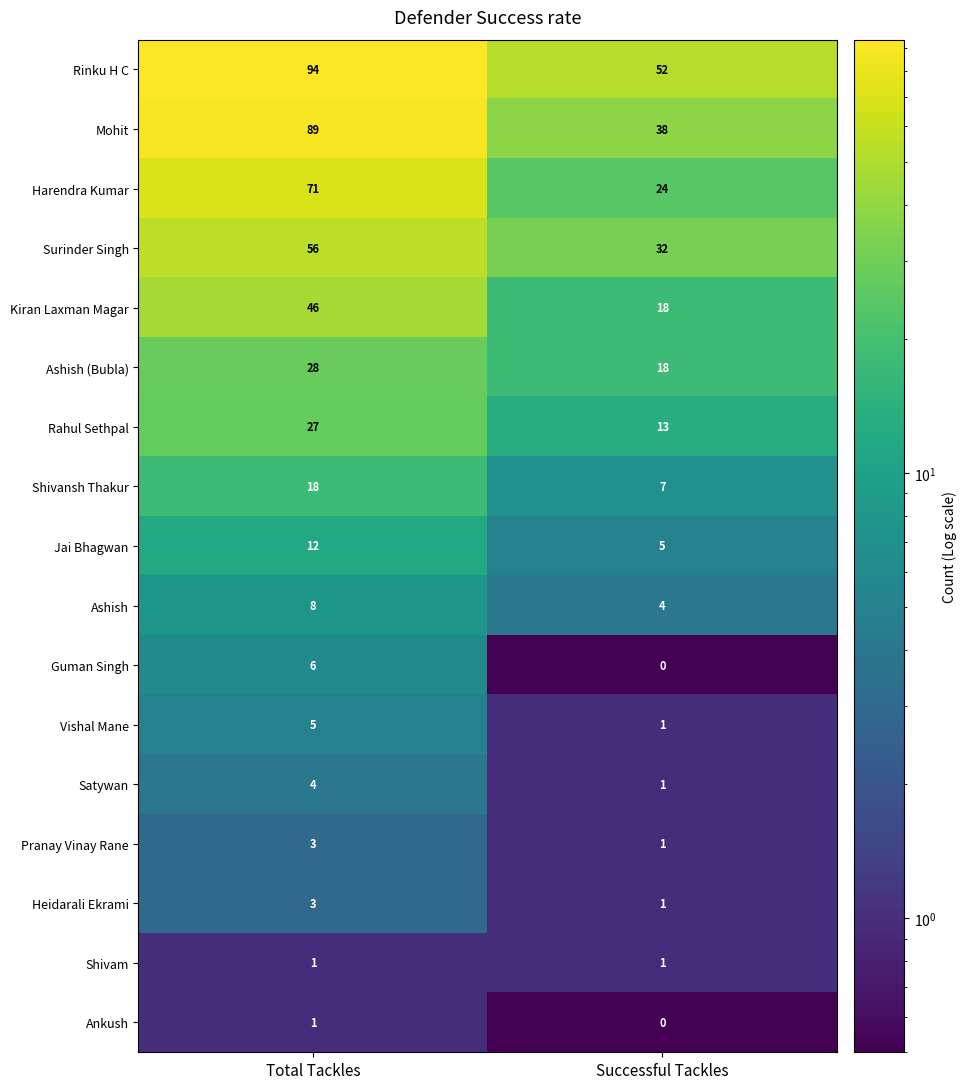

What is the sum of all Ashish (Bubla) values?

46